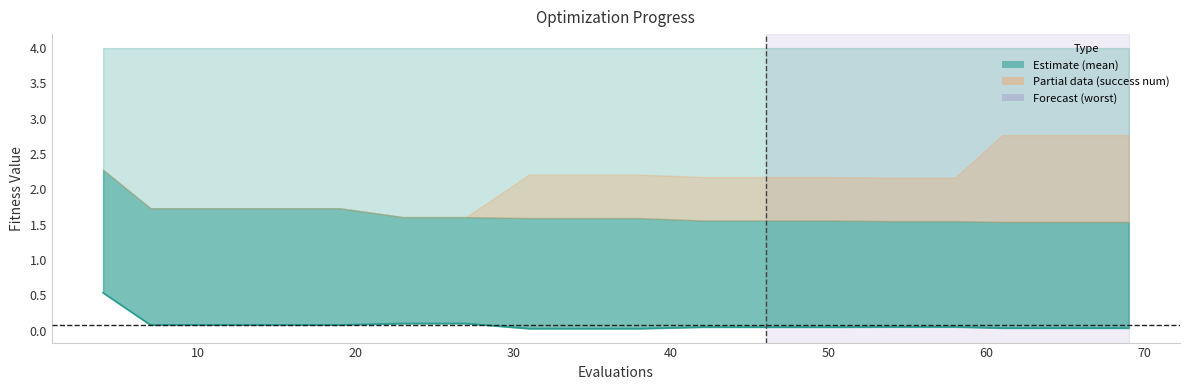

What is the sum of all values?

1.5